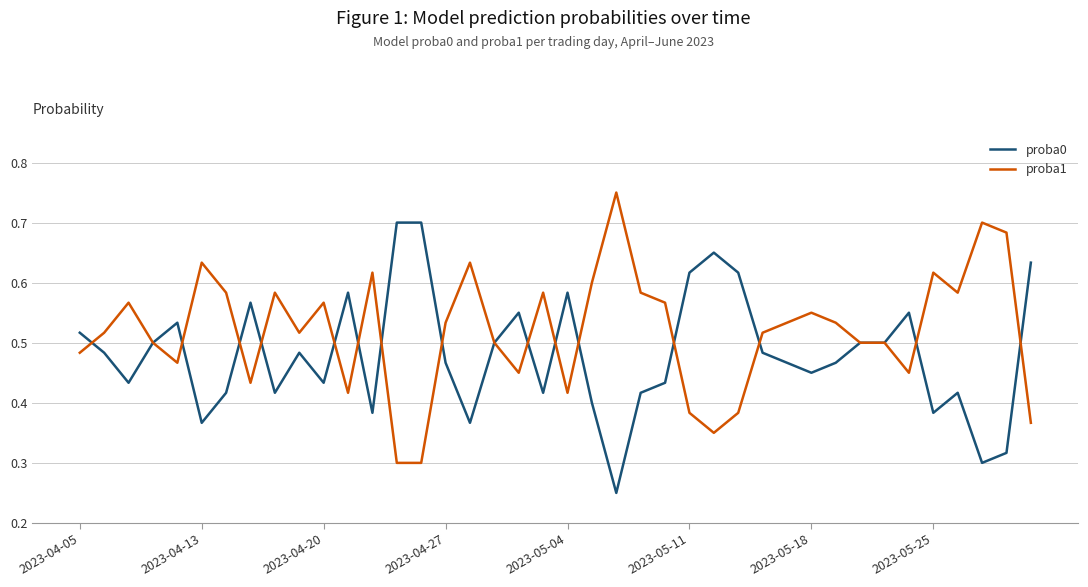

Which series has the largest total across all categories?

proba1